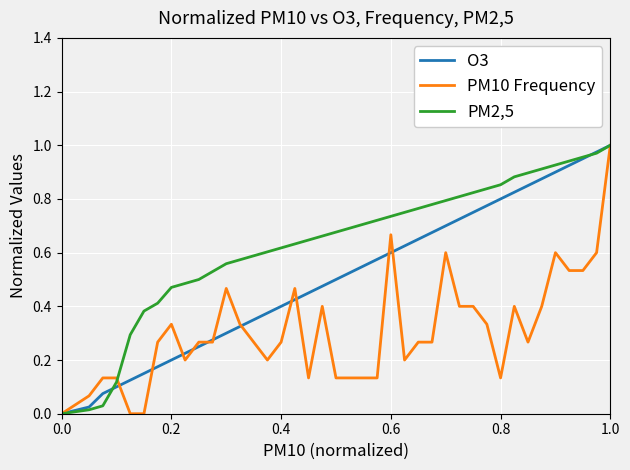

List the series in order of their overall mean, highest first.

PM2,5, O3, PM10 Frequency